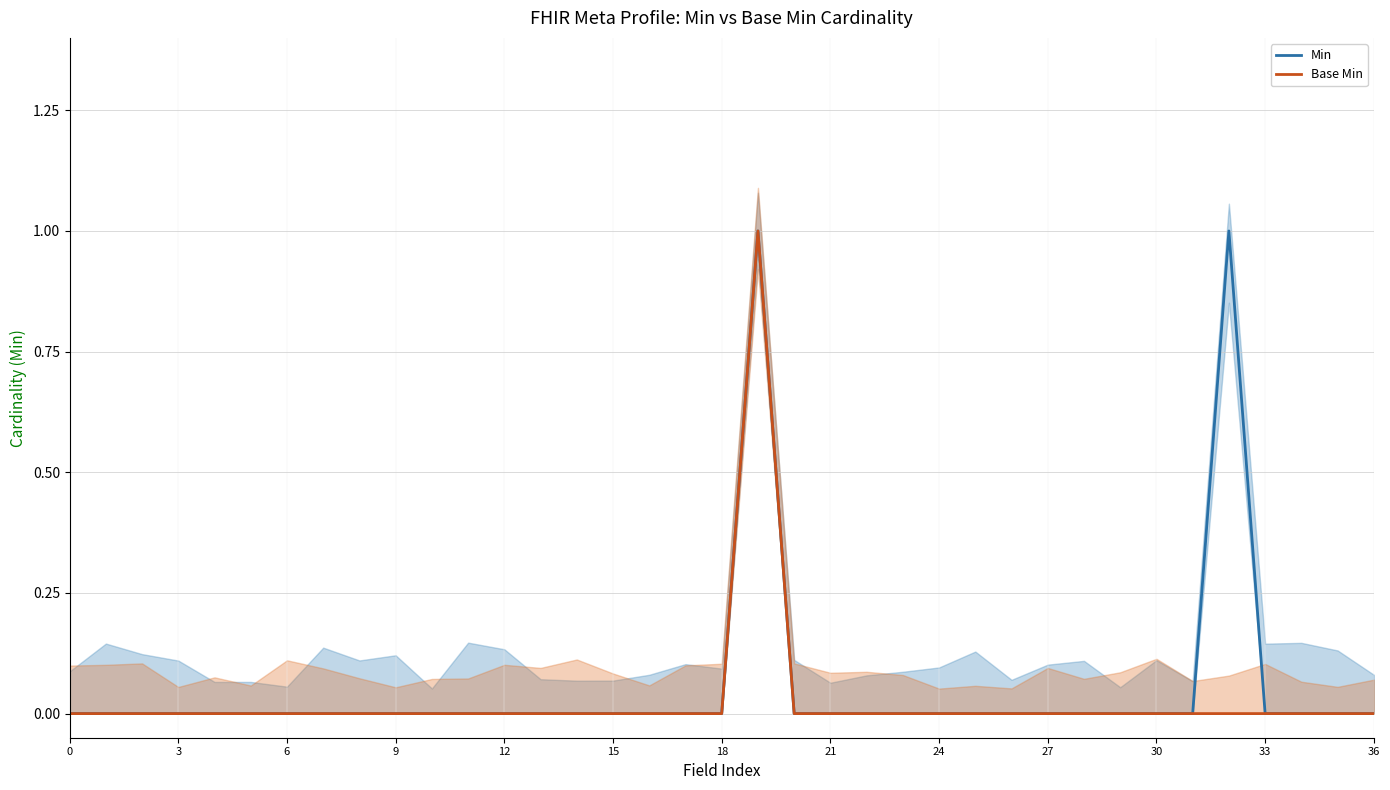

At which label does Min reach its peak?

19